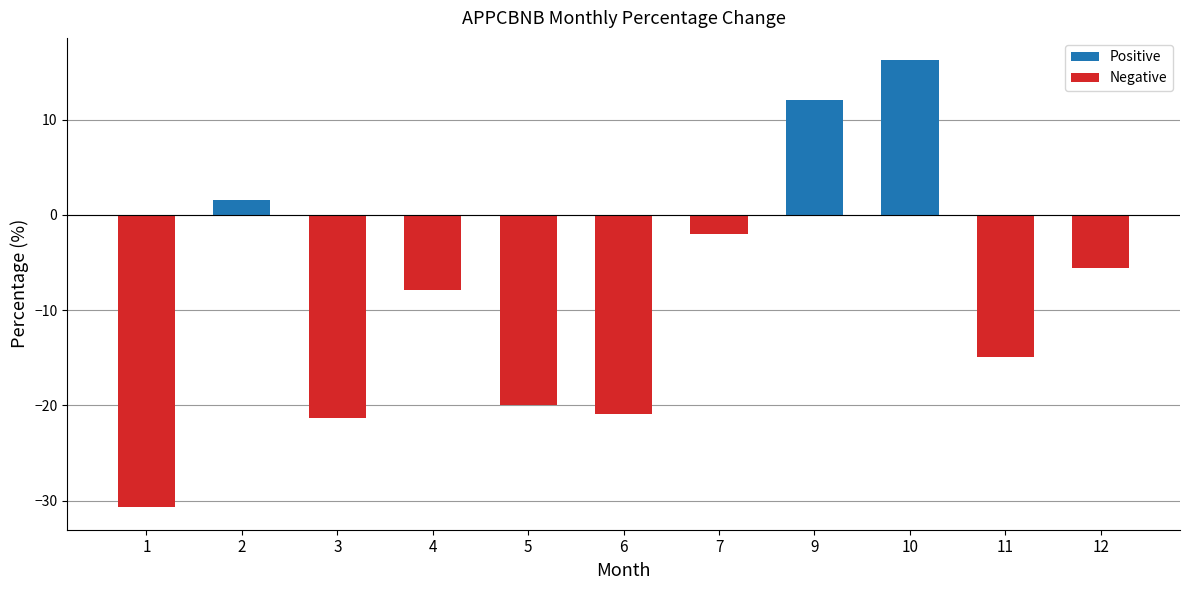

What value does the data have at 9?

12.0